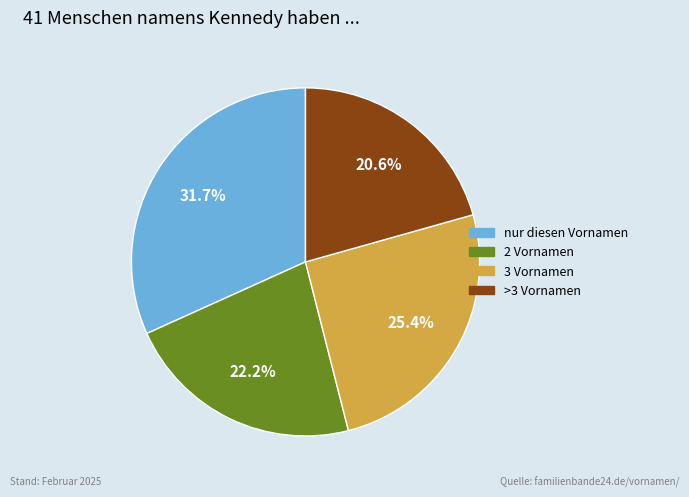

Does any single category account for the majority?

No